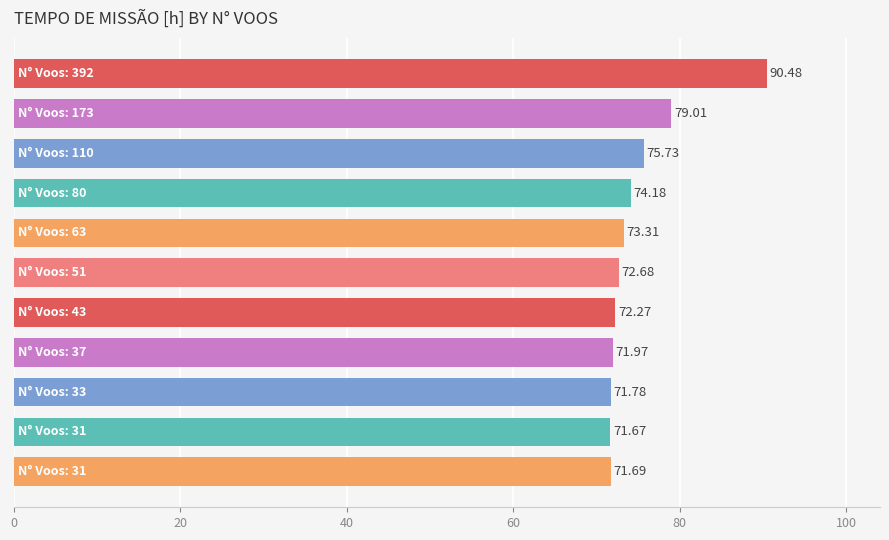

What is the difference between the maximum and second lowest values?

18.8